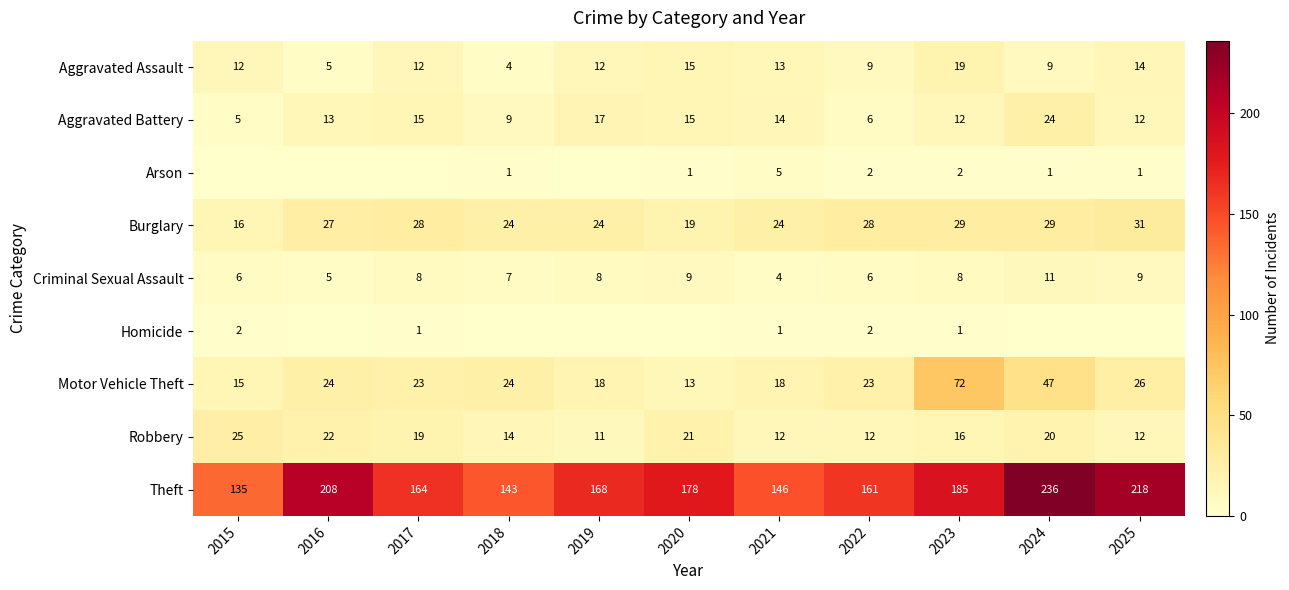

List the labels in order of Theft value, largest first.

2024, 2025, 2016, 2023, 2020, 2019, 2017, 2022, 2021, 2018, 2015